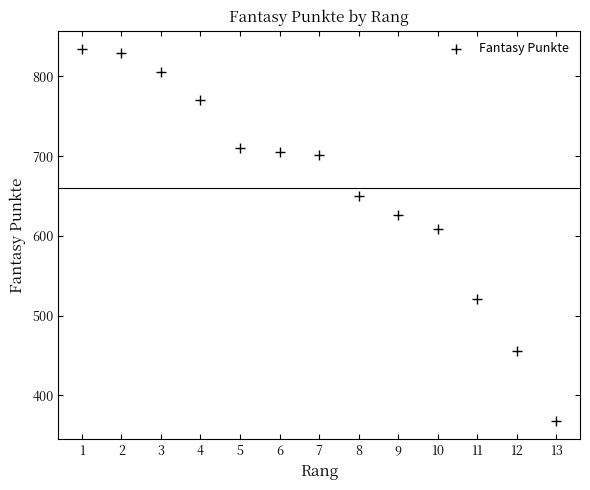

What is the range of Y values (max minus min)?

466